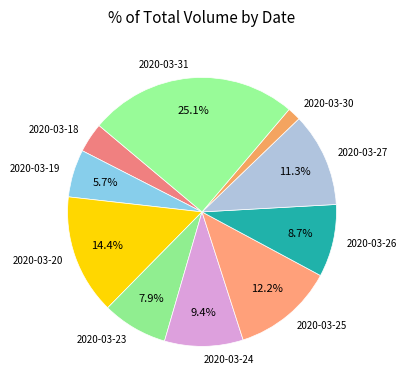

What is the ratio of the value at 2020-03-26 to the value at 2020-03-25?

0.7